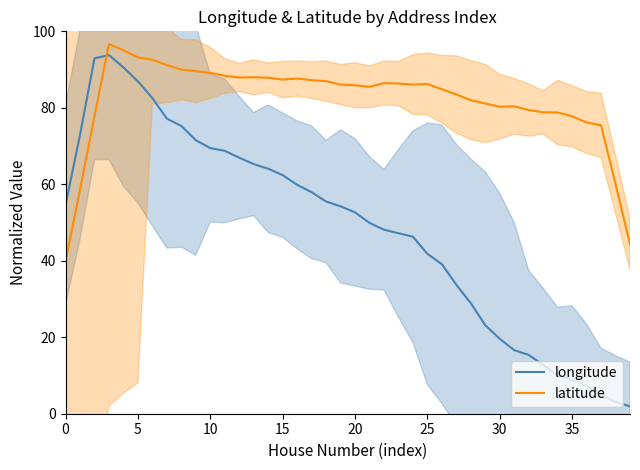

After their last crossing, which series has the higher values: longitude or latitude?

latitude